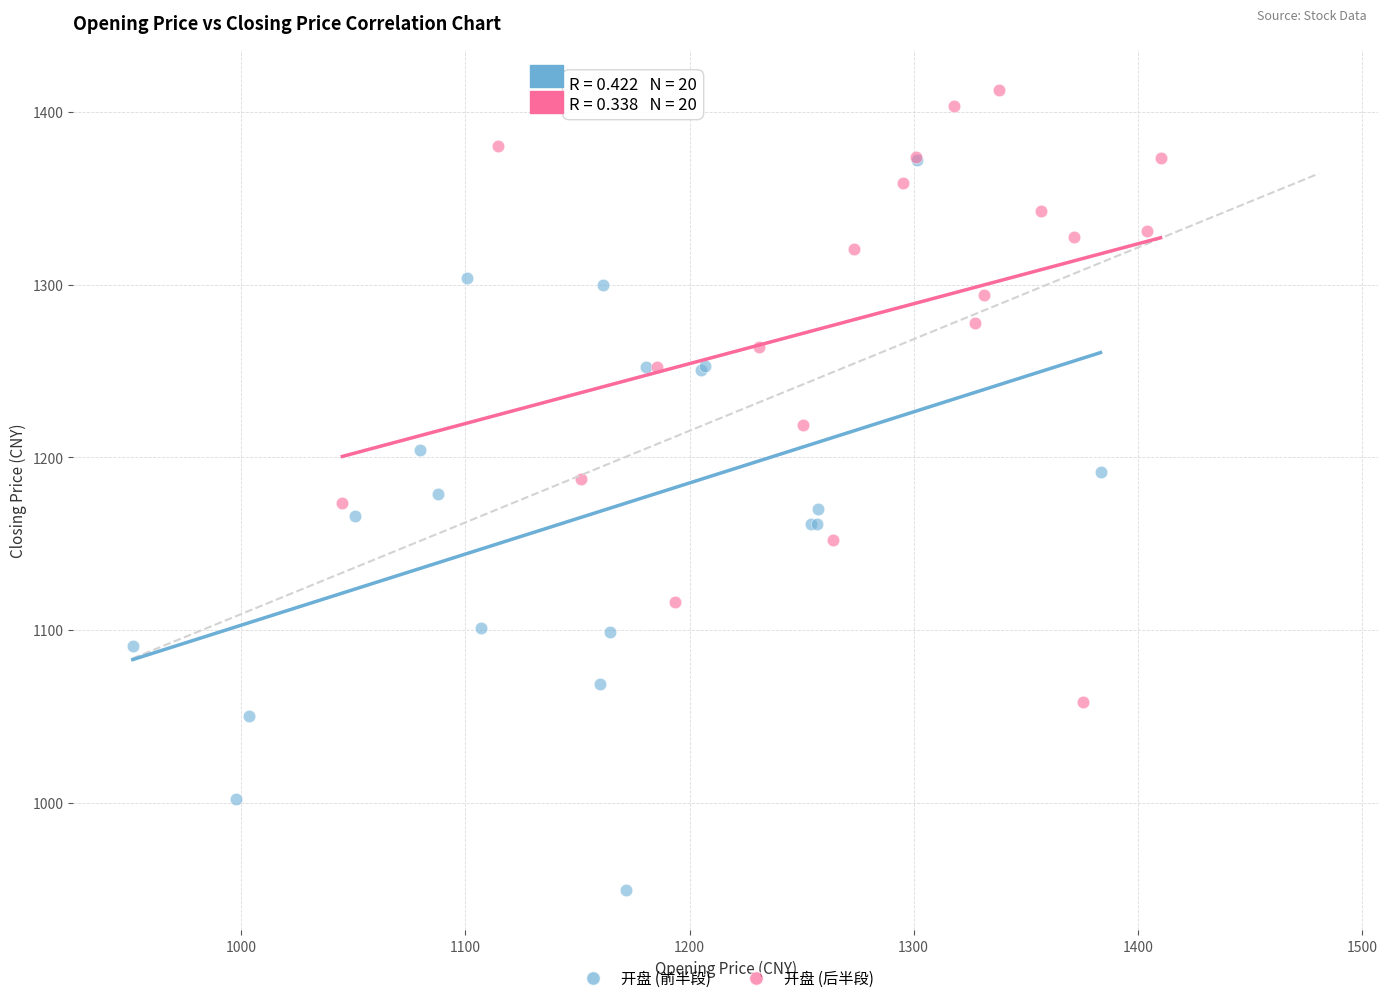

Which series contains the highest Y value?

开盘 (后半段)